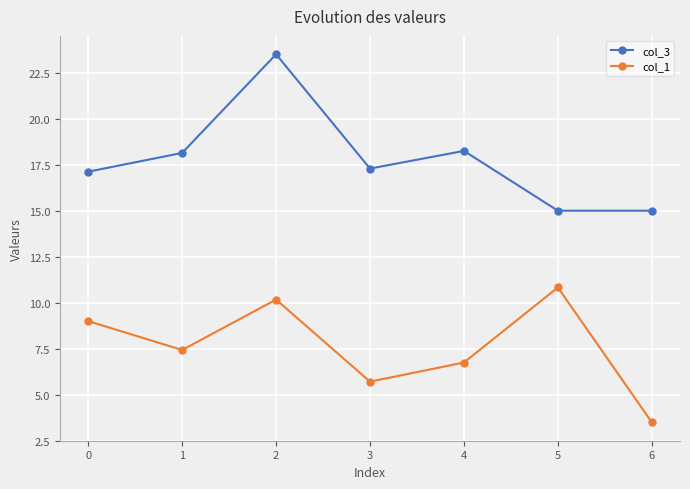

List the series in order of their overall mean, highest first.

col_3, col_1